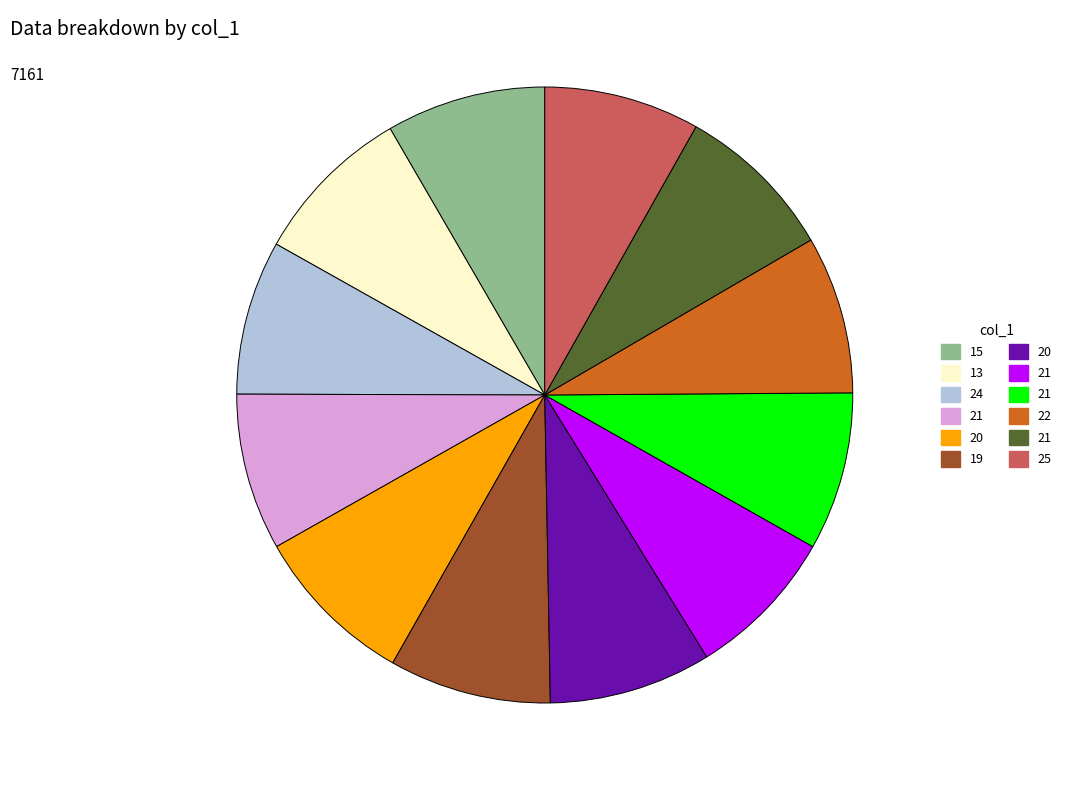

Count the number of slices in the pie.

12